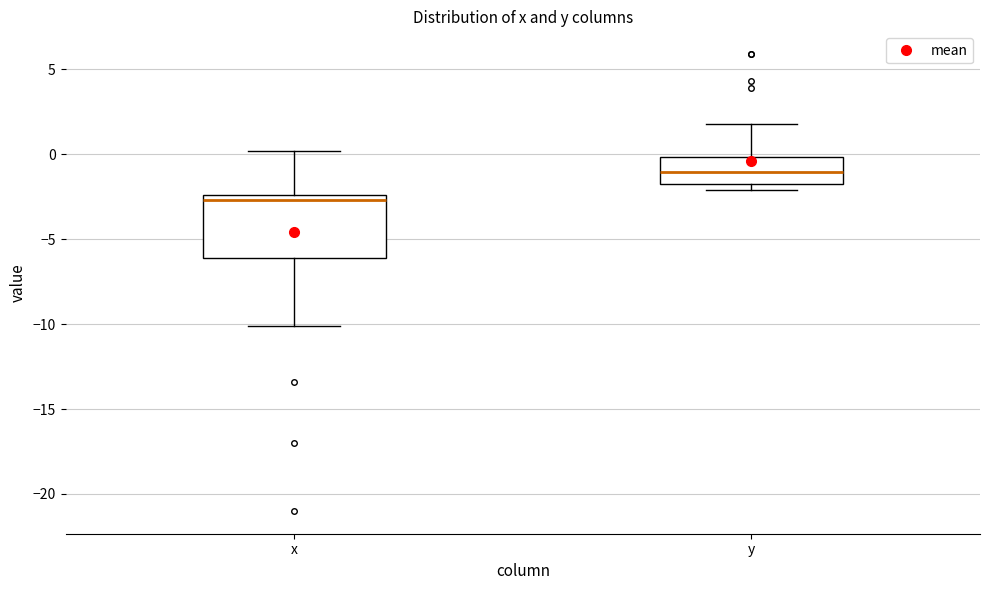

Where is the lower edge of the box for y on the y-axis? The values are not printed on the chart, so give them approximately, as read against the axis.

-1.5